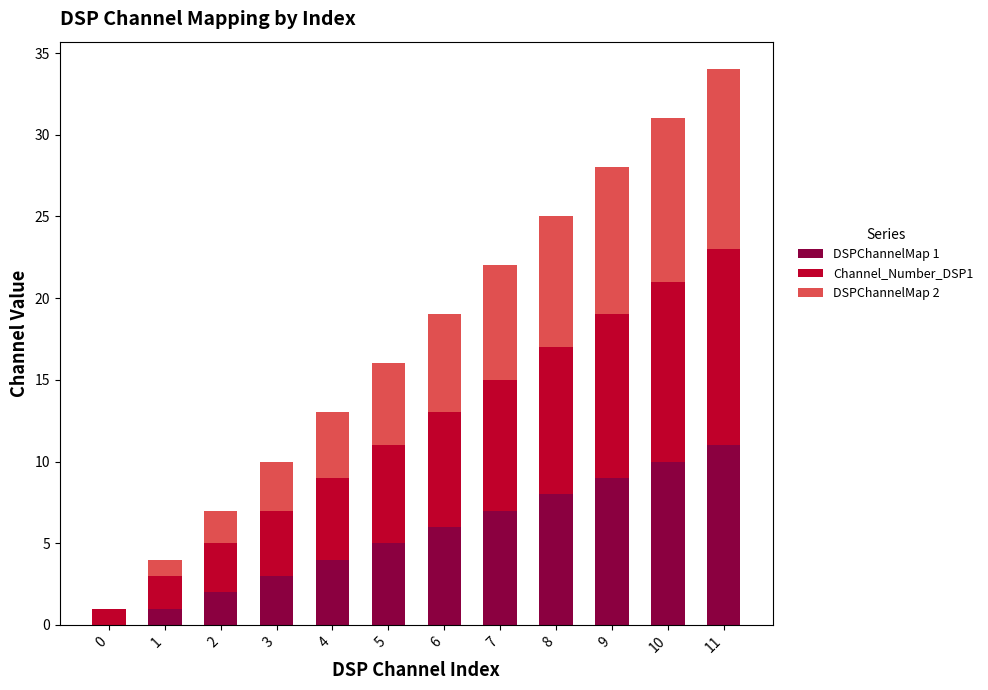

The DSPChannelMap 1 series shows 1 at 1. True or false?

True